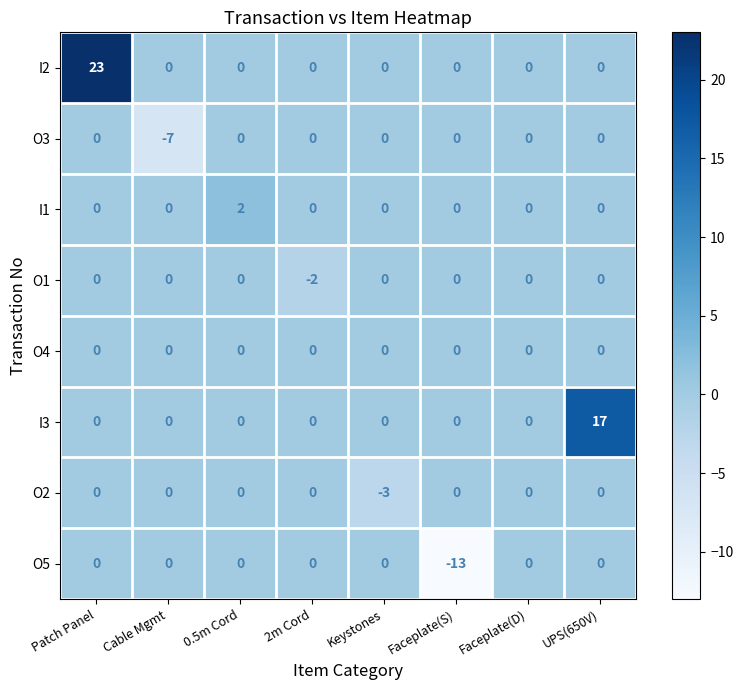

Between Faceplate(D) and UPS(650V), which series saw the biggest shift?

I3